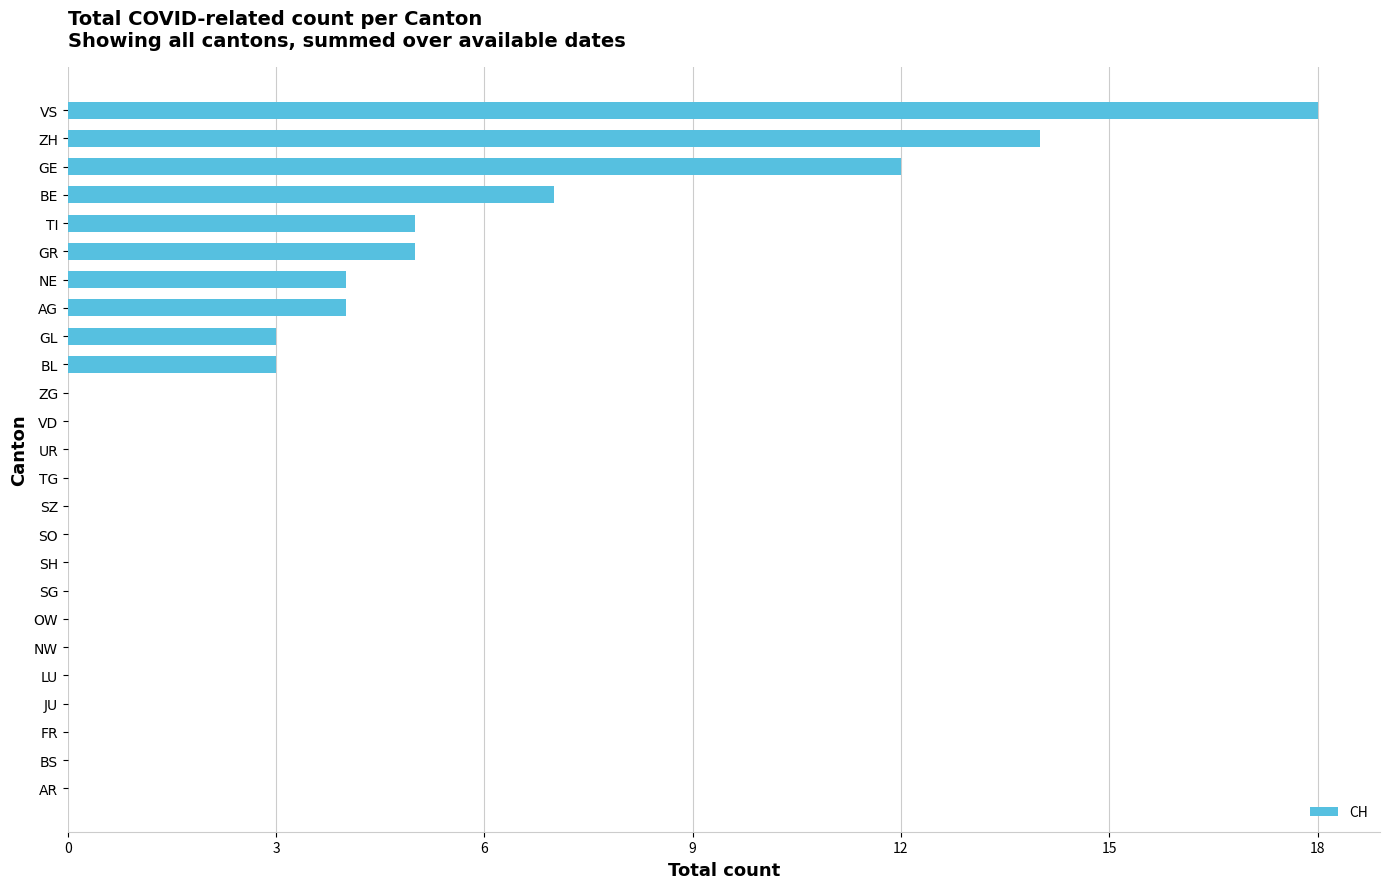

What is the sum of all values?

75